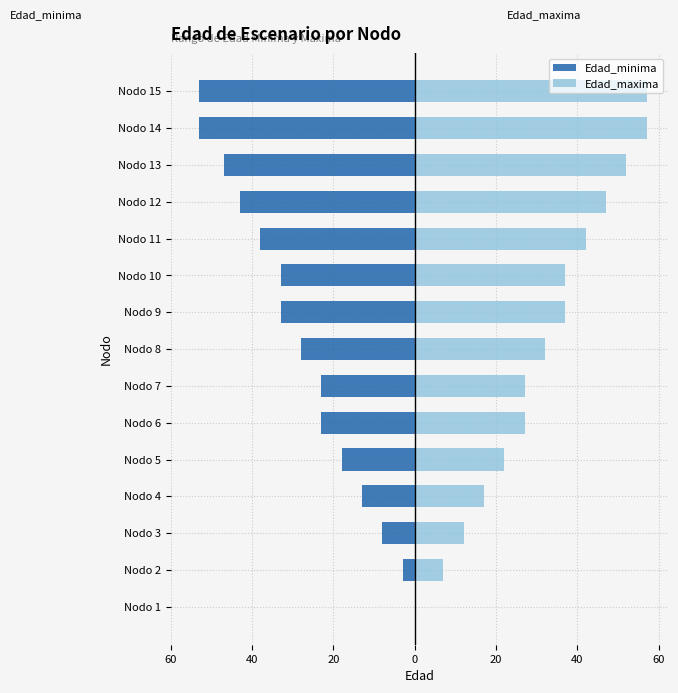

How many groups of bars are there?

15